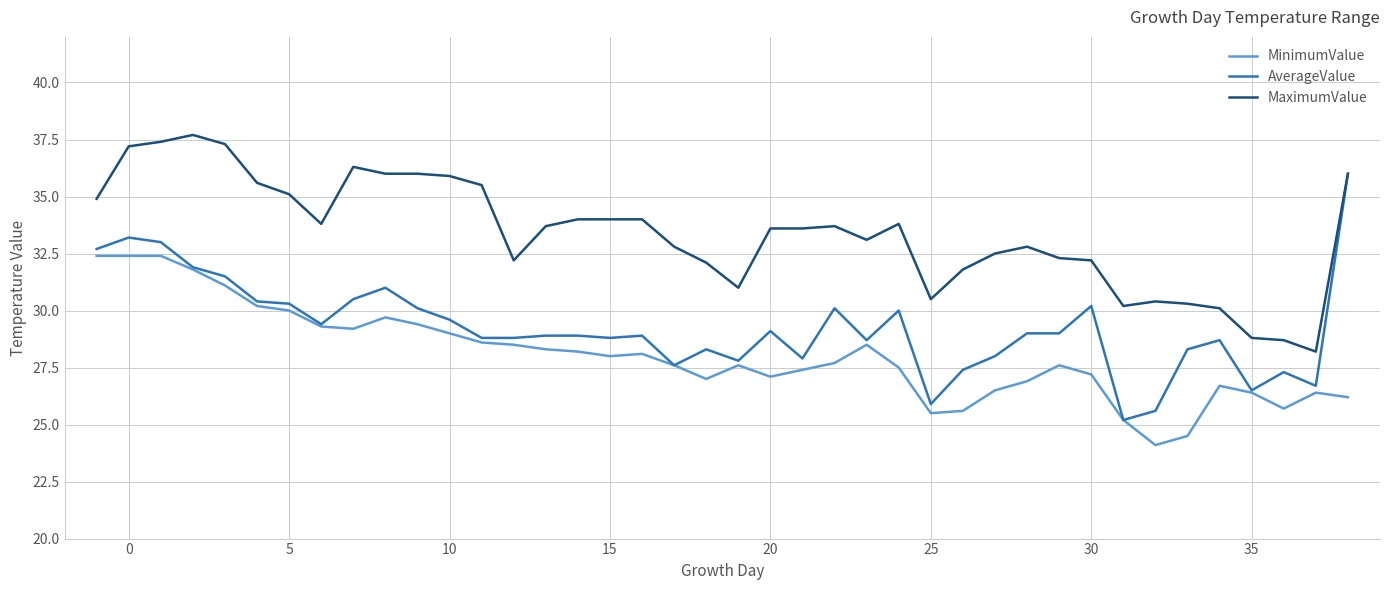

Rank the series by their maximum value, from highest to lowest.

MaximumValue, AverageValue, MinimumValue